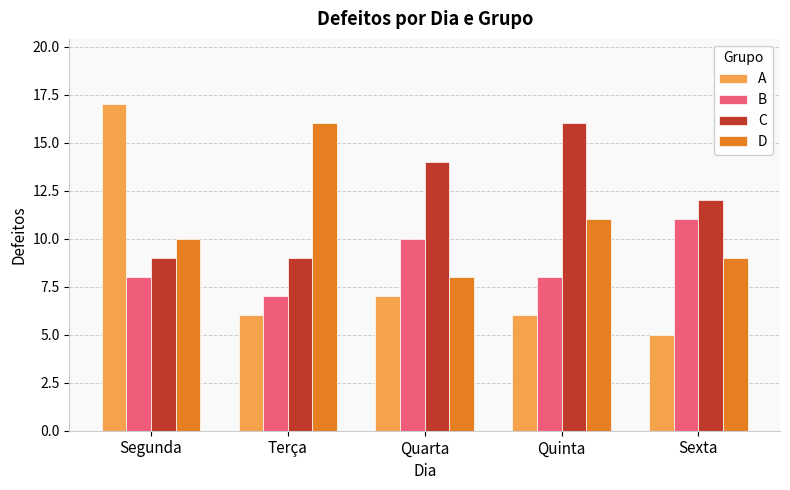

What is the difference between the maximum and minimum values in the B series?

4